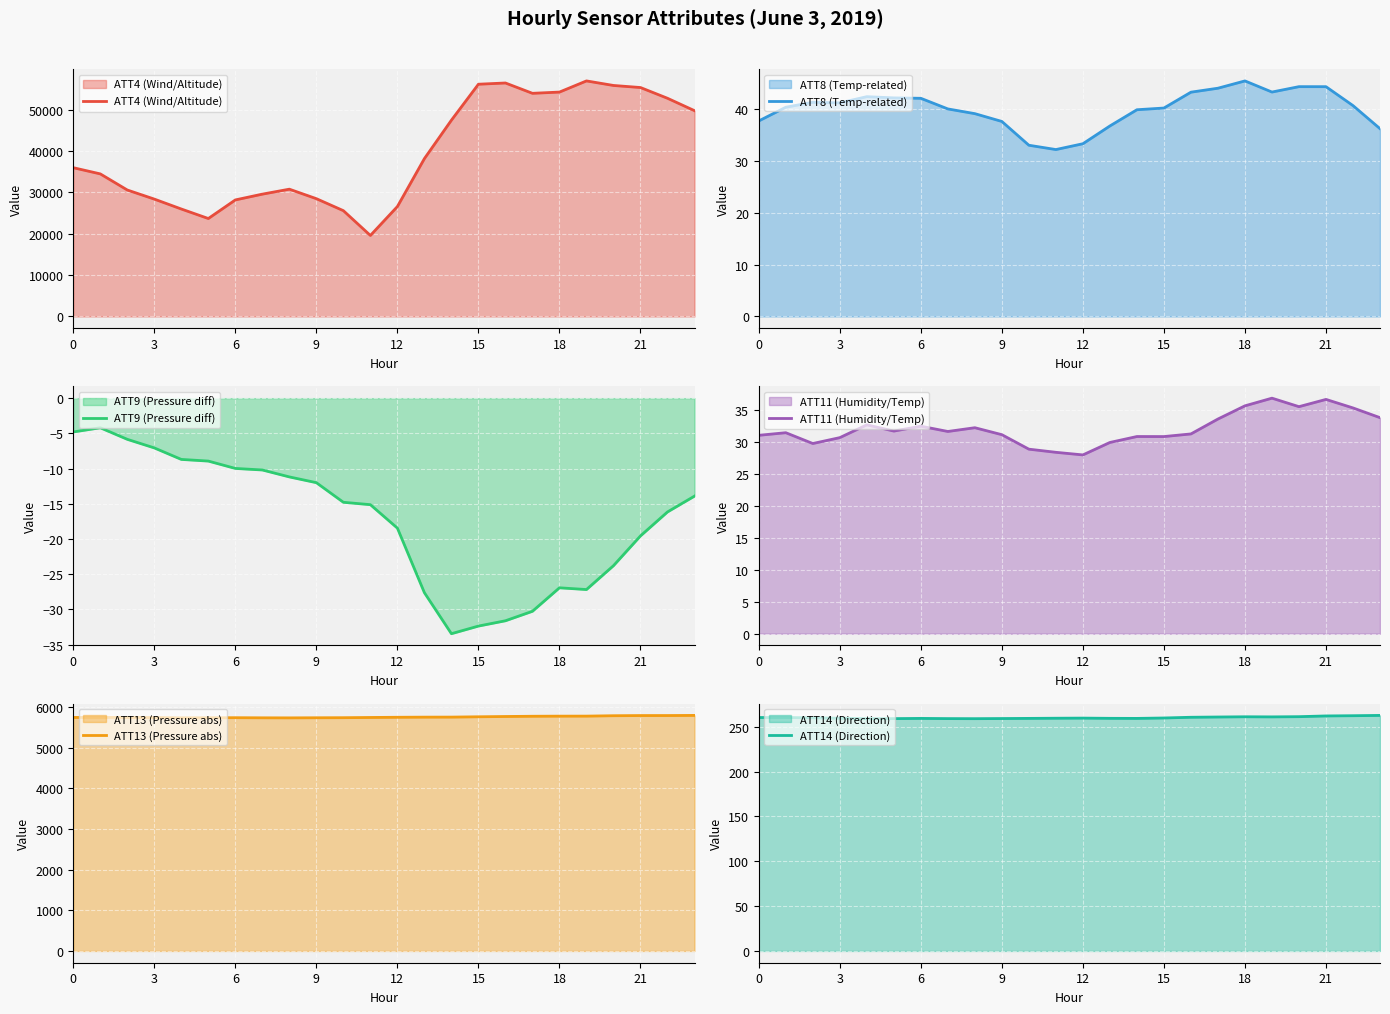

True or false: ATT14 (Direction) has more than 0 interior local peaks.

True